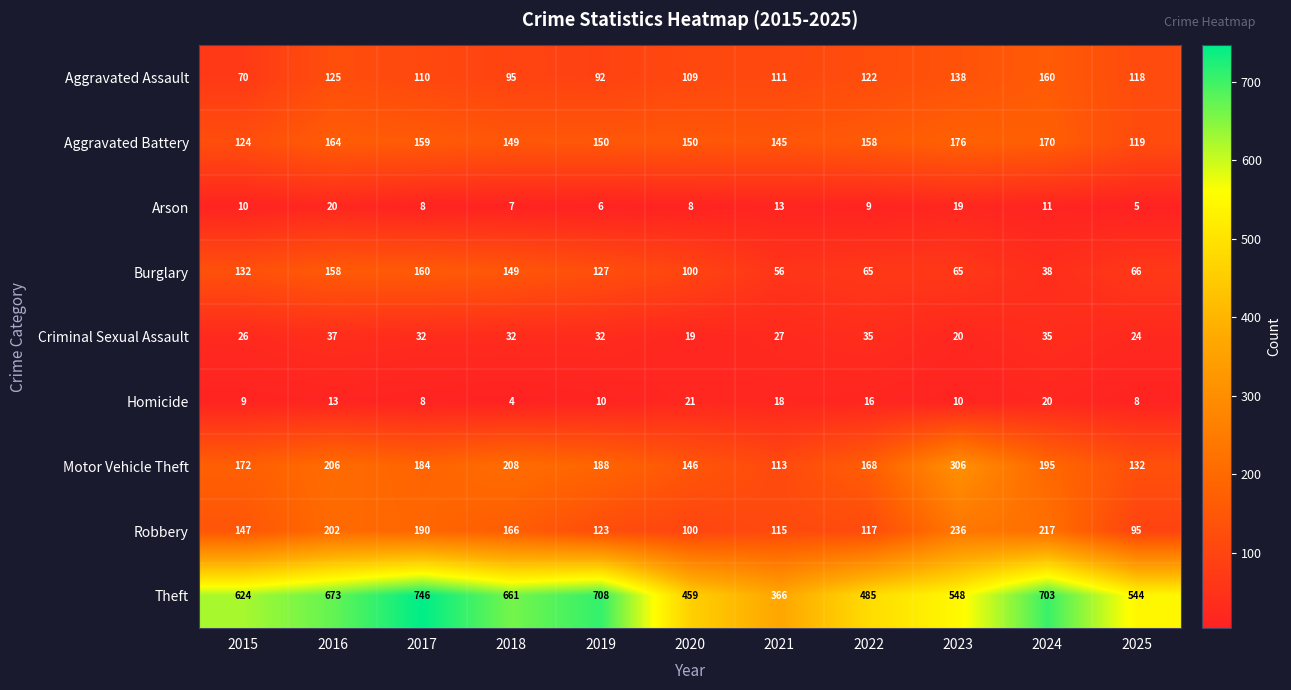

The Arson series shows 5 at 2025. True or false?

True